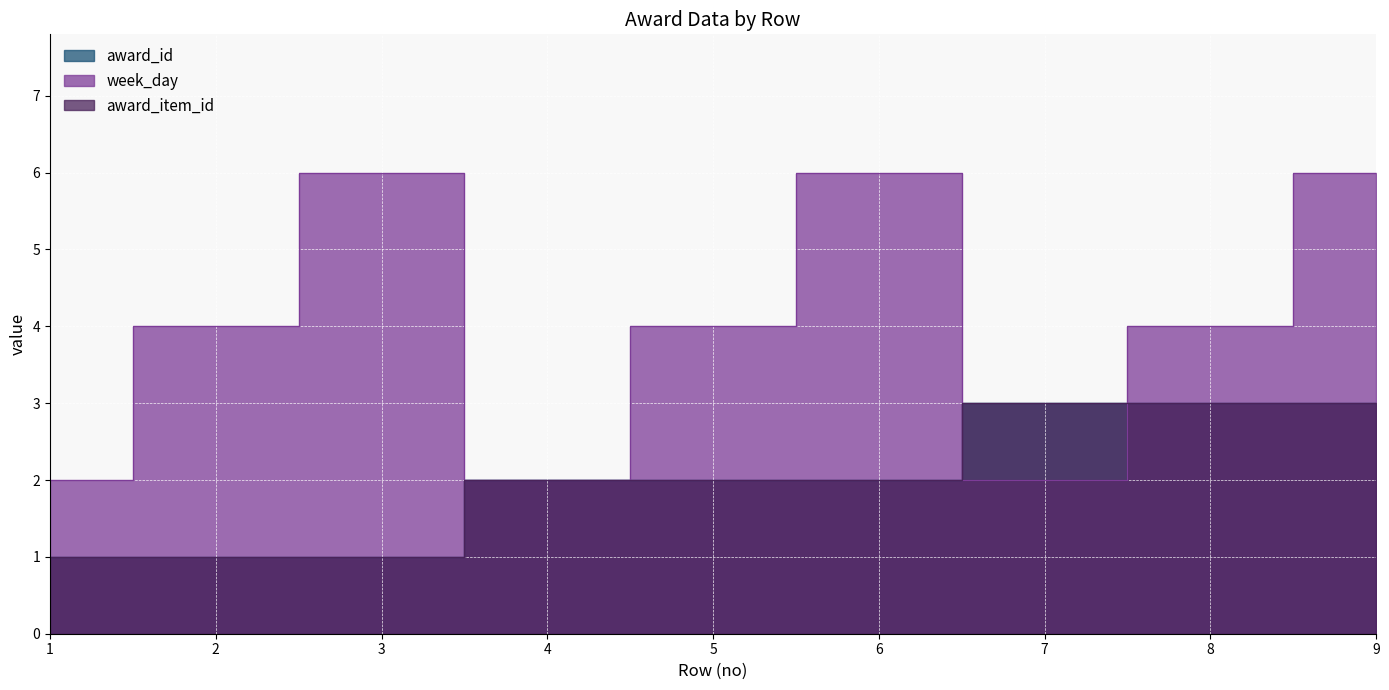

True or false: award_id has more than 2 interior local peaks.

False